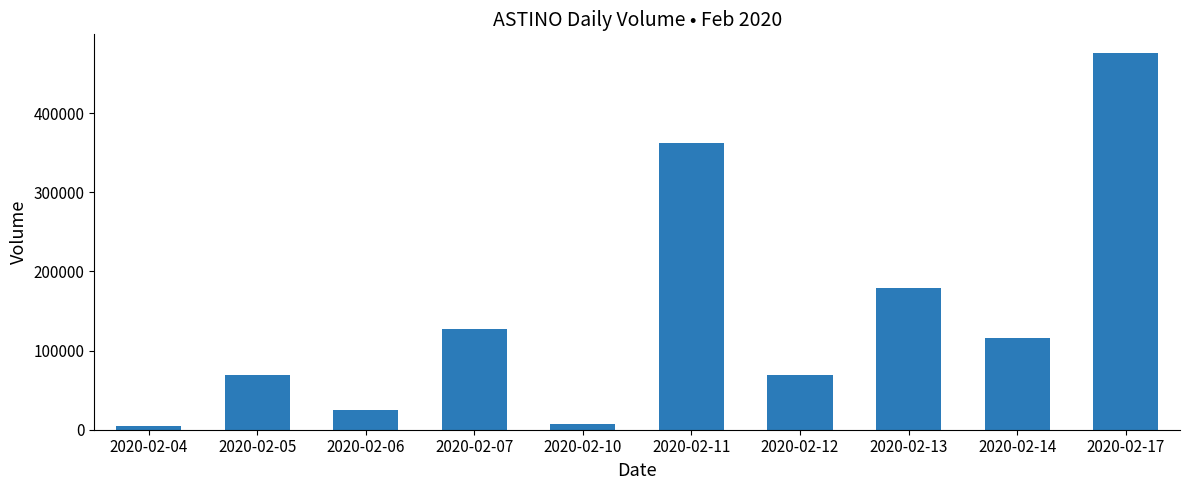

What is the greatest value displayed?

475600